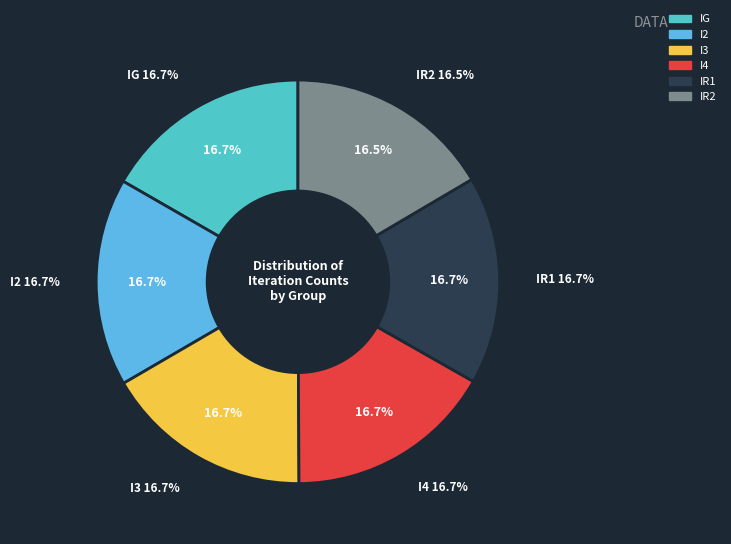

To the nearest percent, what percentage of the pie is I2?

17%